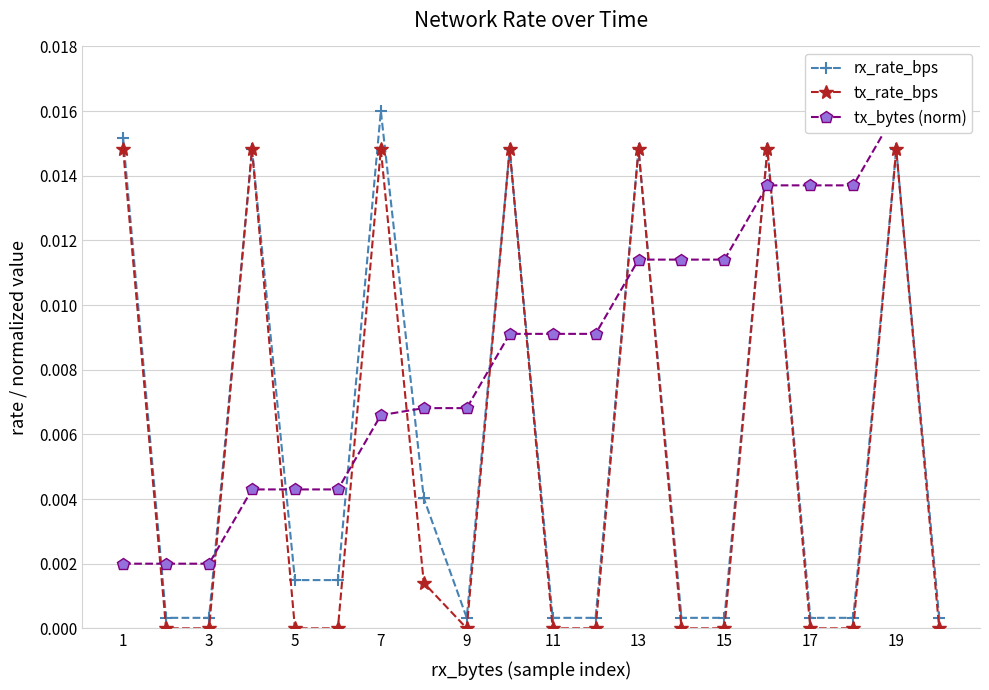

Is the value of rx_rate_bps at 13 greater than the value of tx_rate_bps at 3?

Yes